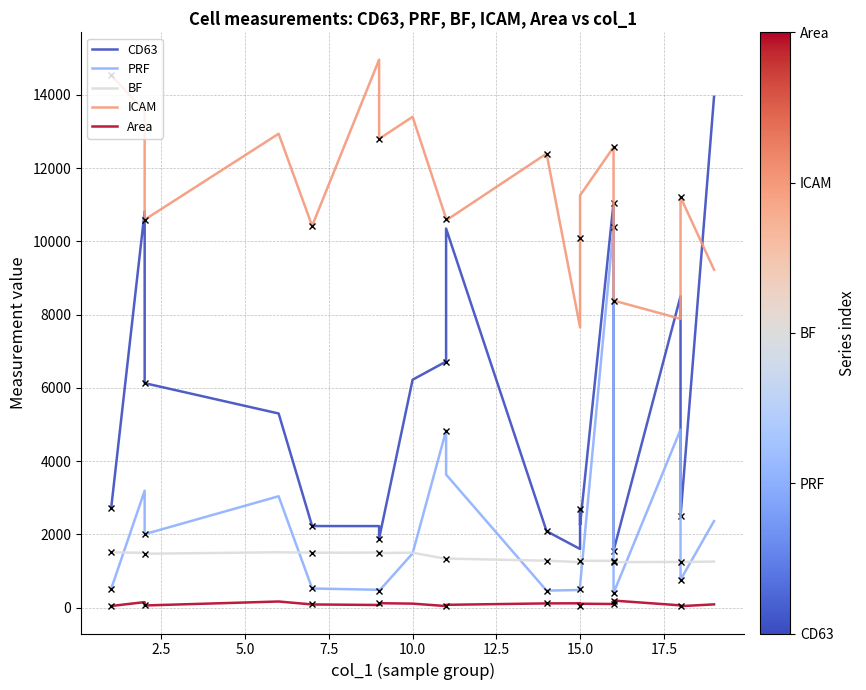

How many lines are shown in the chart?

5